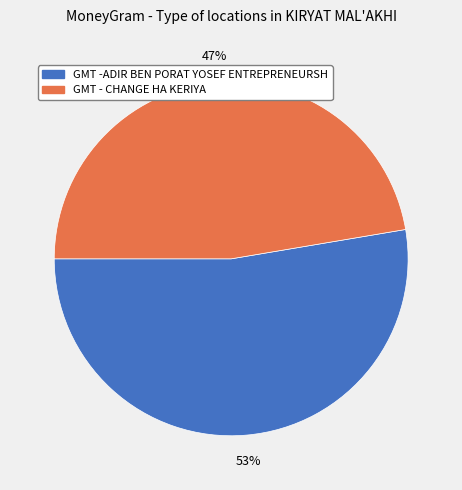

To the nearest percent, what is the combined percentage of GMT - CHANGE HA KERIYA and GMT -ADIR BEN PORAT YOSEF ENTREPRENEURSH?

100%